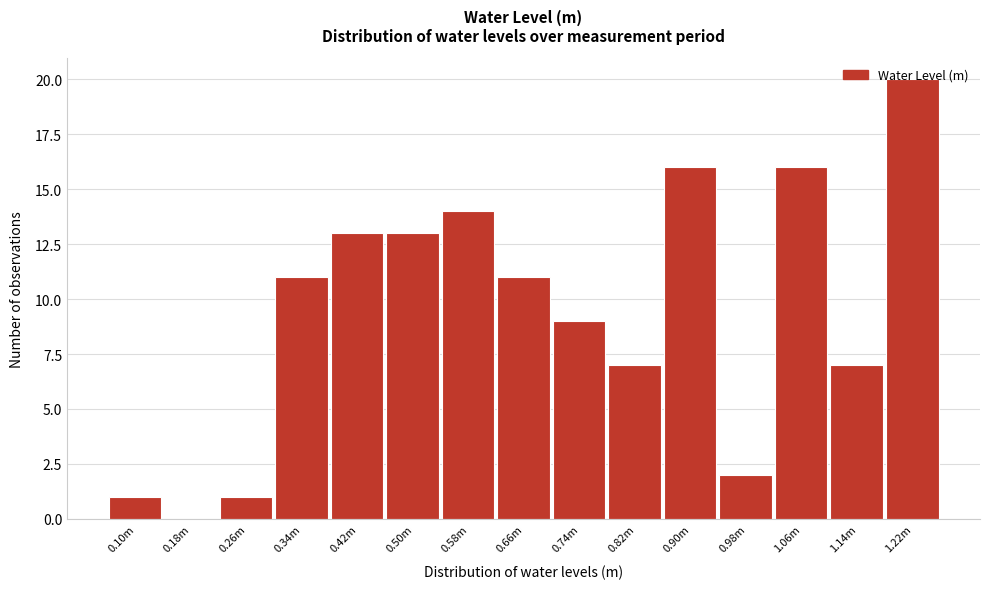

What is the sum of the values at 0.74m and 1.22m?

29